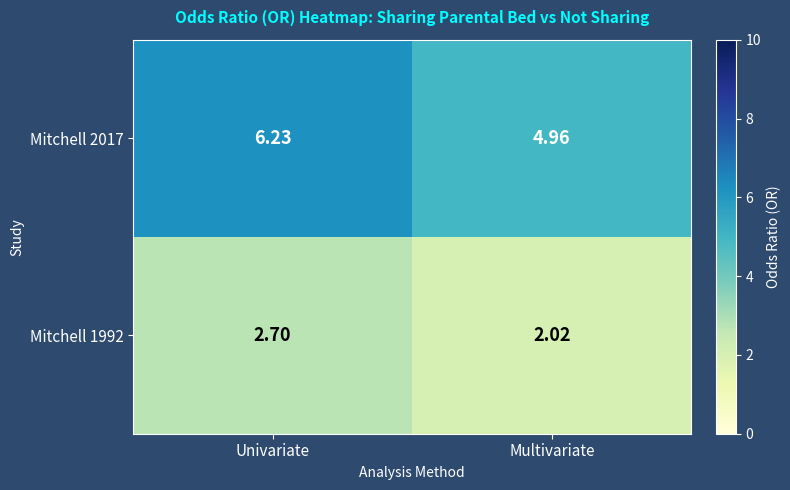

Is the value of Mitchell 1992 at Multivariate greater than the value of Mitchell 2017 at Multivariate?

No